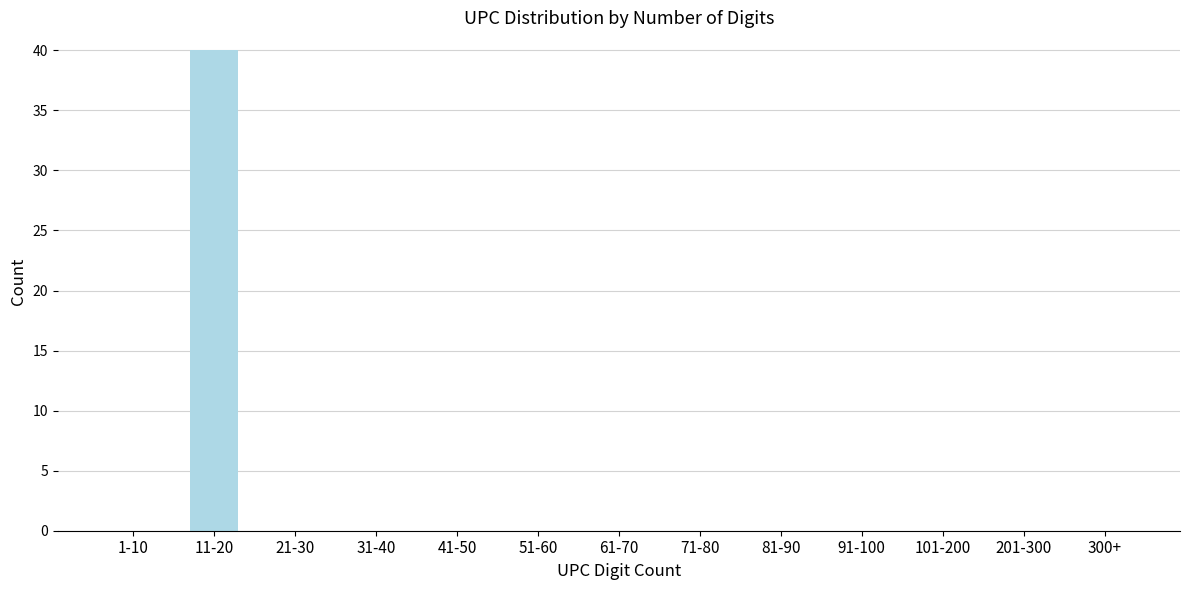

Reading left to right, list all the values displayed in this chart.

1-10=0	11-20=40	21-30=0	31-40=0	41-50=0	51-60=0	61-70=0	71-80=0	81-90=0	91-100=0	101-200=0	201-300=0	300+=0